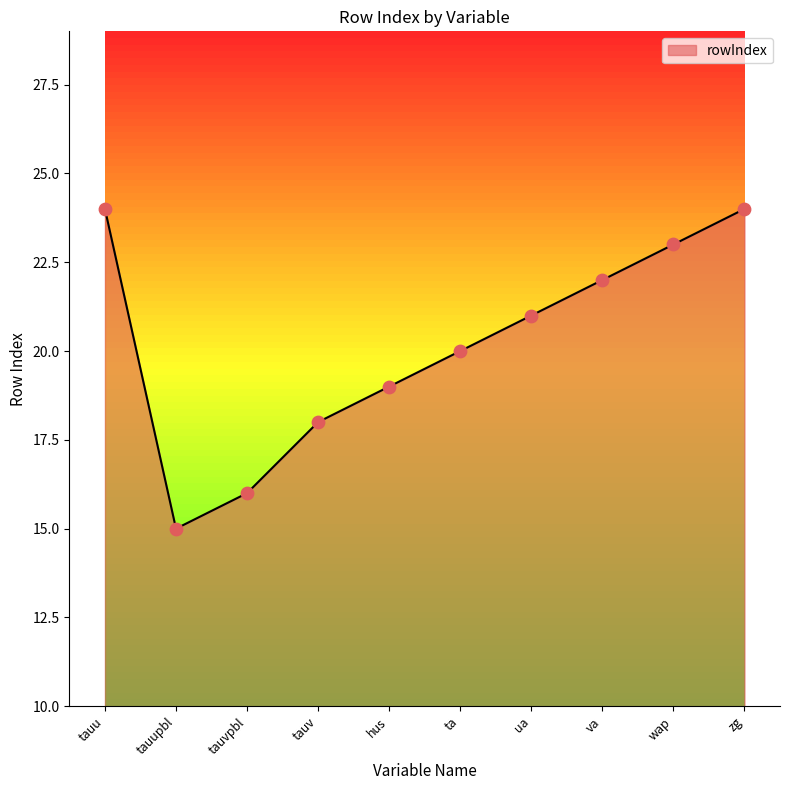

Which has a higher value, tauupbl or ta?

ta